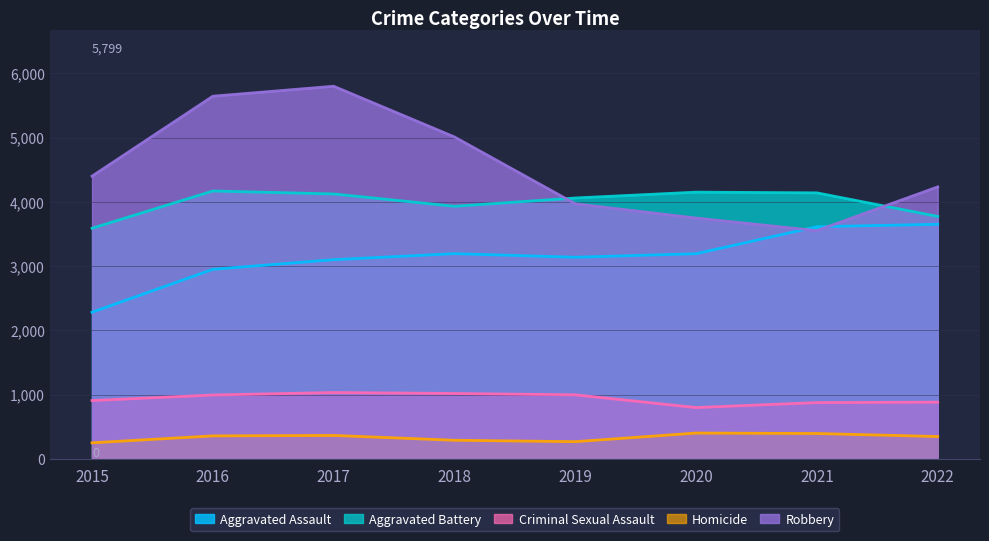

Which has a higher value, 2017 or 2015?

2017